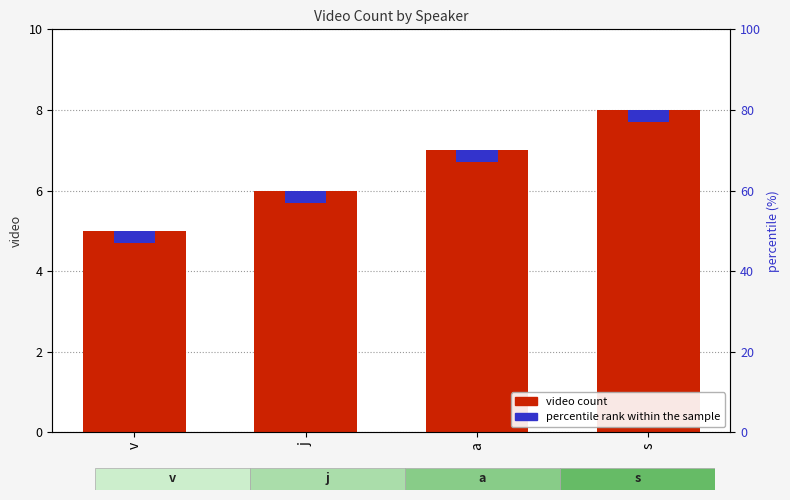

List the labels in order of value, largest first.

s, a, j, v